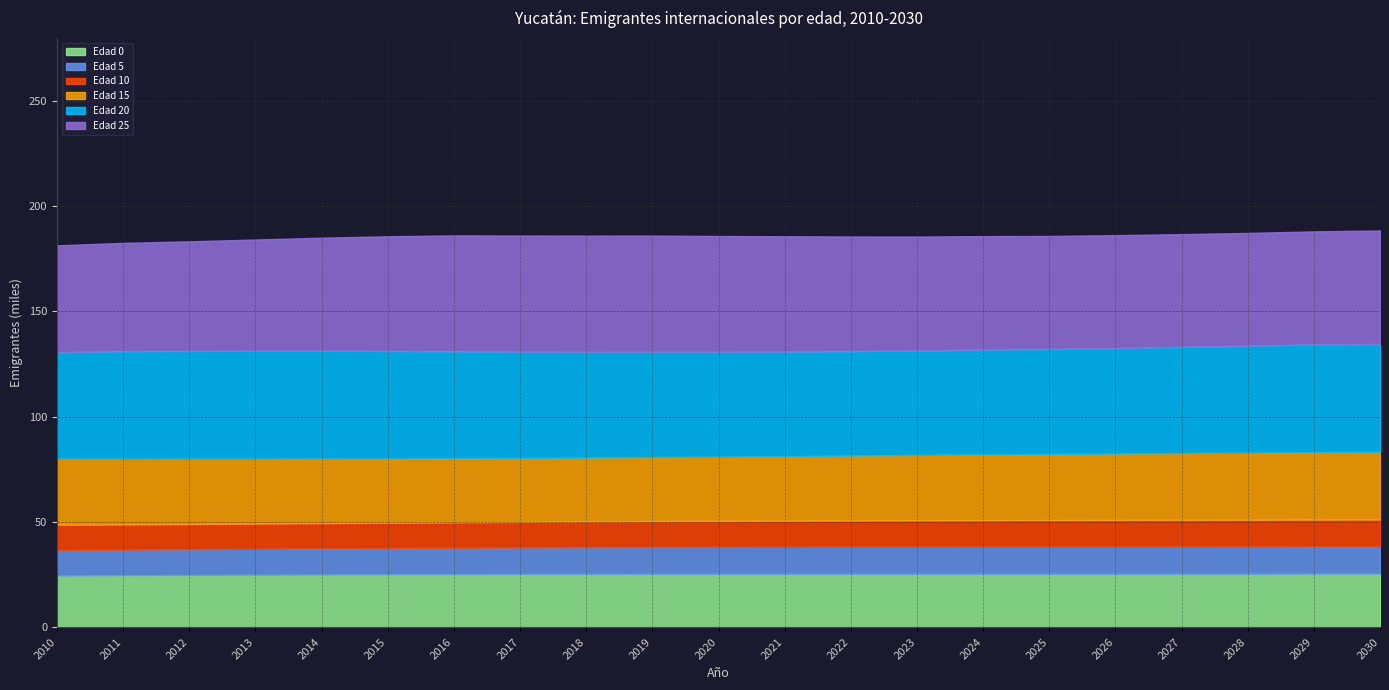

Reading left to right, extract all data points from this chart.

Edad 0: 2010=24.5	2011=24.6	2012=24.7	2013=24.9	2014=25.0	2015=25.1	2016=25.1	2017=25.2	2018=25.2	2019=25.3	2020=25.3	2021=25.3	2022=25.3	2023=25.3	2024=25.3	2025=25.3	2026=25.3	2027=25.3	2028=25.3	2029=25.4	2030=25.4
Edad 5: 2010=12.2	2011=12.2	2012=12.3	2013=12.4	2014=12.5	2015=12.5	2016=12.6	2017=12.6	2018=12.7	2019=12.7	2020=12.8	2021=12.8	2022=12.9	2023=12.9	2024=12.9	2025=12.9	2026=12.9	2027=12.9	2028=12.9	2029=12.9	2030=12.9
Edad 10: 2010=12.0	2011=12.0	2012=12.0	2013=12.0	2014=12.0	2015=12.0	2016=12.1	2017=12.2	2018=12.2	2019=12.3	2020=12.4	2021=12.4	2022=12.5	2023=12.6	2024=12.6	2025=12.7	2026=12.7	2027=12.7	2028=12.8	2029=12.8	2030=12.8
Edad 15: 2010=31.3	2011=31.2	2012=30.9	2013=30.7	2014=30.6	2015=30.5	2016=30.4	2017=30.4	2018=30.4	2019=30.4	2020=30.5	2021=30.6	2022=30.8	2023=31.1	2024=31.3	2025=31.3	2026=31.5	2027=31.7	2028=31.9	2029=32.0	2030=32.2
Edad 20: 2010=50.7	2011=51.2	2012=51.3	2013=51.3	2014=51.3	2015=51.1	2016=50.9	2017=50.6	2018=50.2	2019=50.0	2020=49.8	2021=49.7	2022=49.7	2023=49.7	2024=49.8	2025=49.9	2026=50.1	2027=50.5	2028=50.8	2029=51.2	2030=51.3
Edad 25: 2010=50.8	2011=51.4	2012=52.1	2013=52.9	2014=53.7	2015=54.5	2016=55.1	2017=55.2	2018=55.3	2019=55.3	2020=55.1	2021=54.8	2022=54.5	2023=54.2	2024=53.9	2025=53.8	2026=53.7	2027=53.6	2028=53.6	2029=53.8	2030=53.9